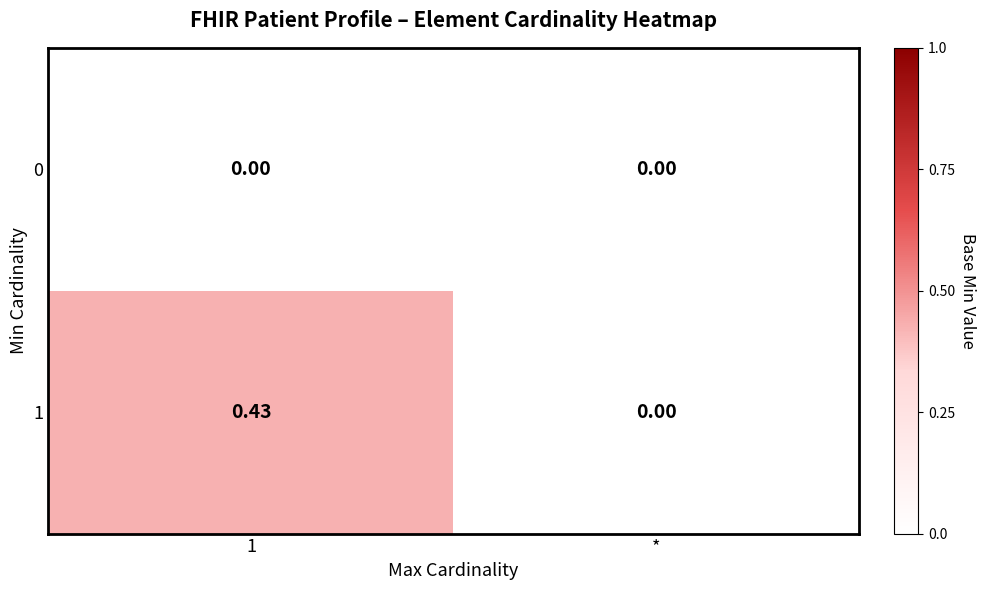

Between 1 and *, which series saw the biggest shift?

1